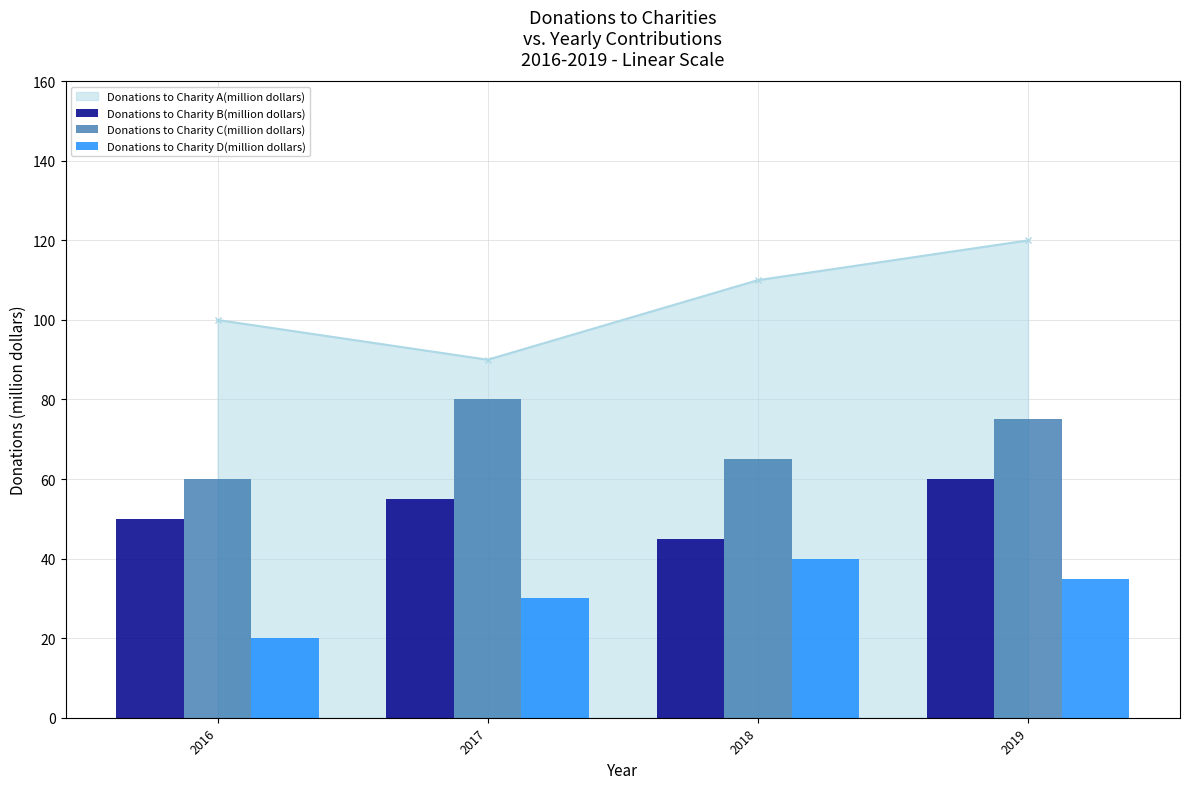

Count the number of categories in the chart.

4